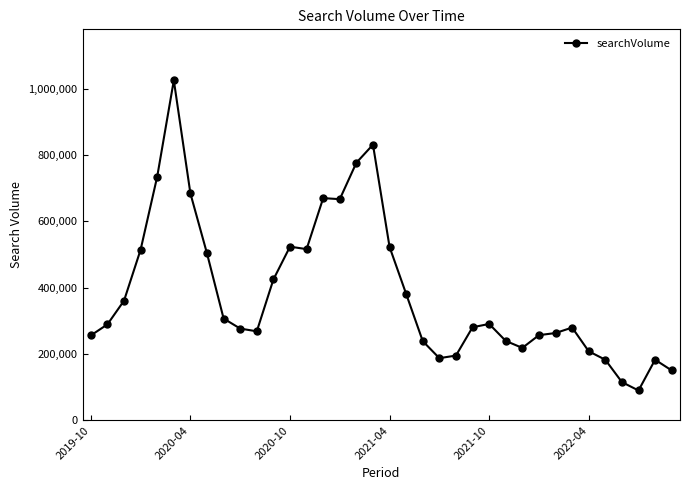

What is the difference between the maximum and minimum values?

934400